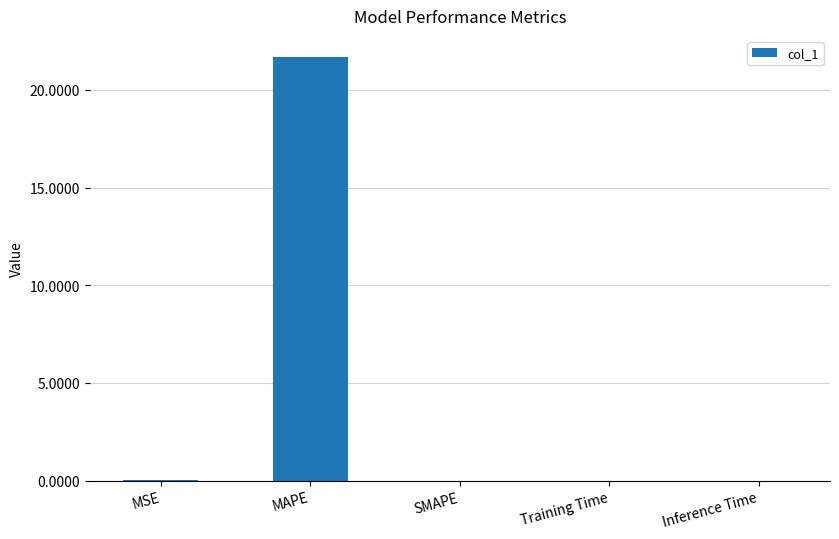

What is the sum of all values?

21.7